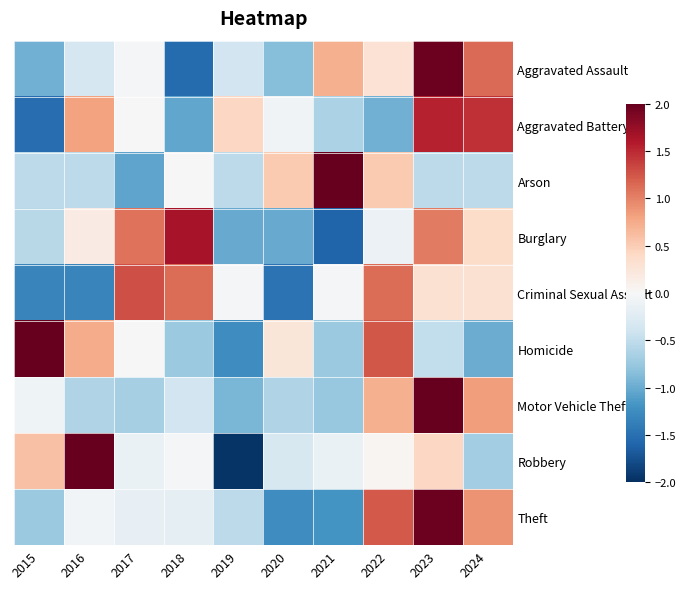

Reading left to right, what are all the values shown in this chart?

Aggravated Assault: 2015=-1.0	2016=-0.3	2017=-0.0	2018=-1.5	2019=-0.4	2020=-0.9	2021=0.7	2022=0.3	2023=2.0	2024=1.1
Aggravated Battery: 2015=-1.5	2016=0.8	2017=0.0	2018=-1.0	2019=0.4	2020=-0.1	2021=-0.6	2022=-1.0	2023=1.5	2024=1.5
Arson: 2015=-0.5	2016=-0.5	2017=-1.1	2018=0.0	2019=-0.5	2020=0.5	2021=2.6	2022=0.5	2023=-0.5	2024=-0.5
Burglary: 2015=-0.6	2016=0.2	2017=1.1	2018=1.6	2019=-1.0	2020=-1.0	2021=-1.6	2022=-0.1	2023=1.0	2024=0.4
Criminal Sexual Assault: 2015=-1.3	2016=-1.3	2017=1.3	2018=1.1	2019=-0.0	2020=-1.5	2021=-0.0	2022=1.1	2023=0.3	2024=0.3
Homicide: 2015=2.0	2016=0.7	2017=0.0	2018=-0.7	2019=-1.2	2020=0.2	2021=-0.7	2022=1.2	2023=-0.5	2024=-1.0
Motor Vehicle Theft: 2015=-0.1	2016=-0.6	2017=-0.7	2018=-0.4	2019=-0.9	2020=-0.6	2021=-0.8	2022=0.7	2023=2.5	2024=0.8
Robbery: 2015=0.6	2016=2.2	2017=-0.1	2018=-0.0	2019=-2.0	2020=-0.3	2021=-0.1	2022=0.0	2023=0.4	2024=-0.7
Theft: 2015=-0.7	2016=-0.1	2017=-0.2	2018=-0.2	2019=-0.5	2020=-1.2	2021=-1.2	2022=1.2	2023=2.0	2024=0.9